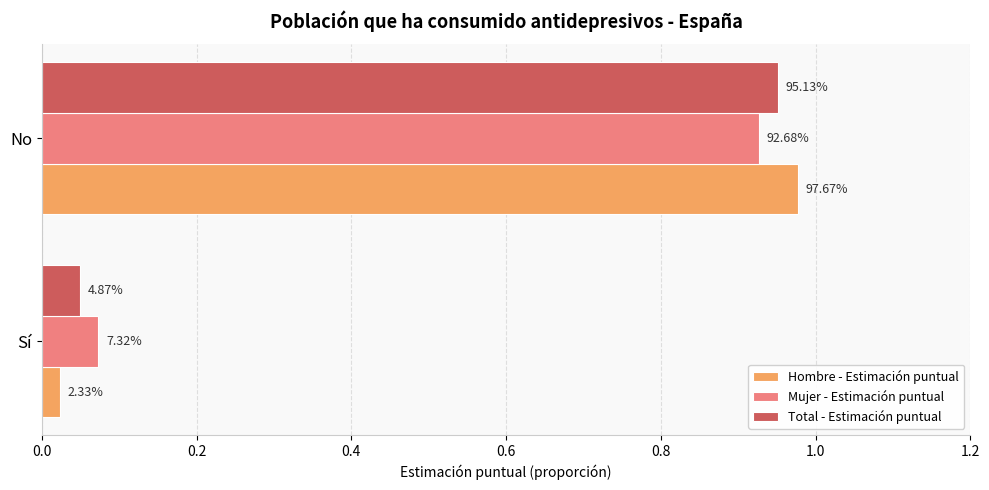

What are all the series names shown in the legend?

Hombre - Estimación puntual, Mujer - Estimación puntual, Total - Estimación puntual